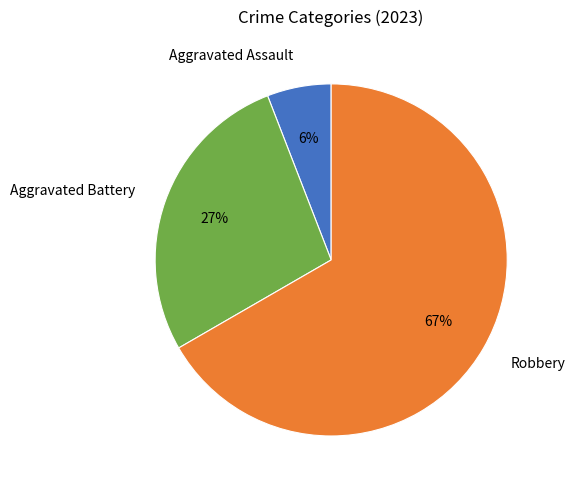

Between Aggravated Battery and Robbery, which is larger?

Robbery